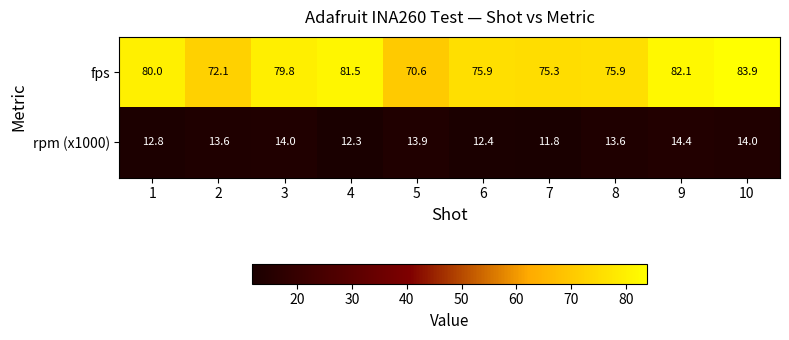

What is the maximum value shown in the chart?

83.9